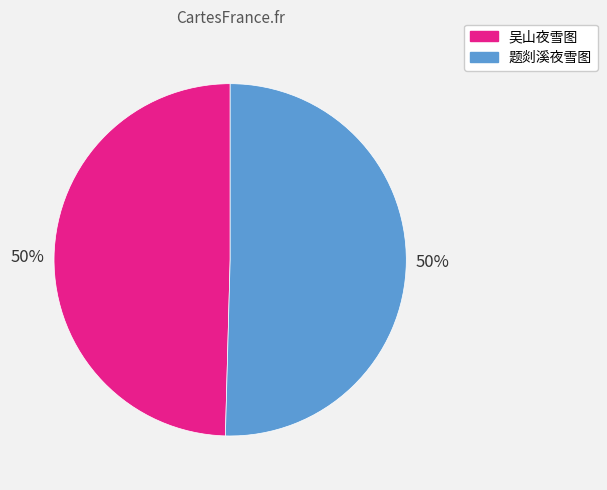

Count the number of slices in the pie.

2